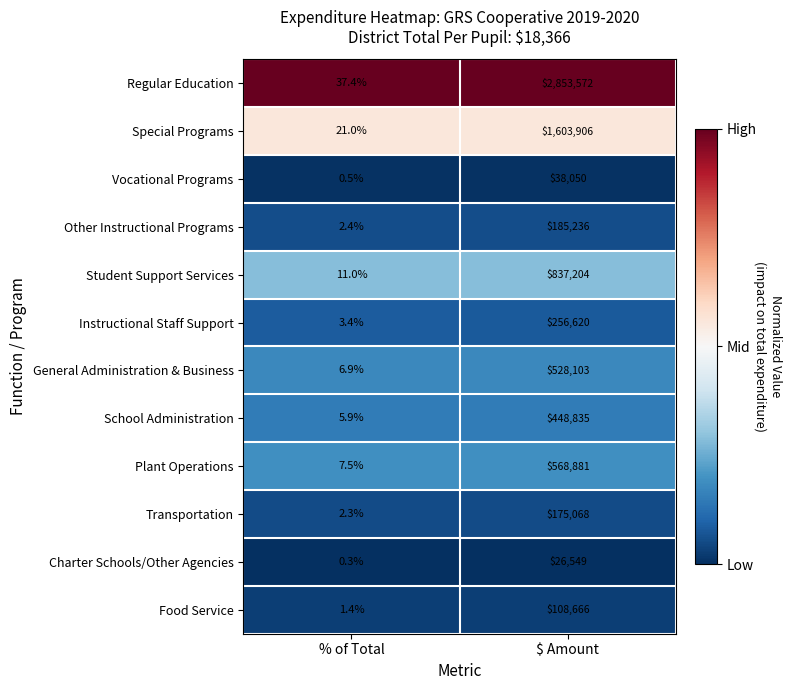

Between % of Total and $ Amount, which series saw the biggest shift?

Regular Education